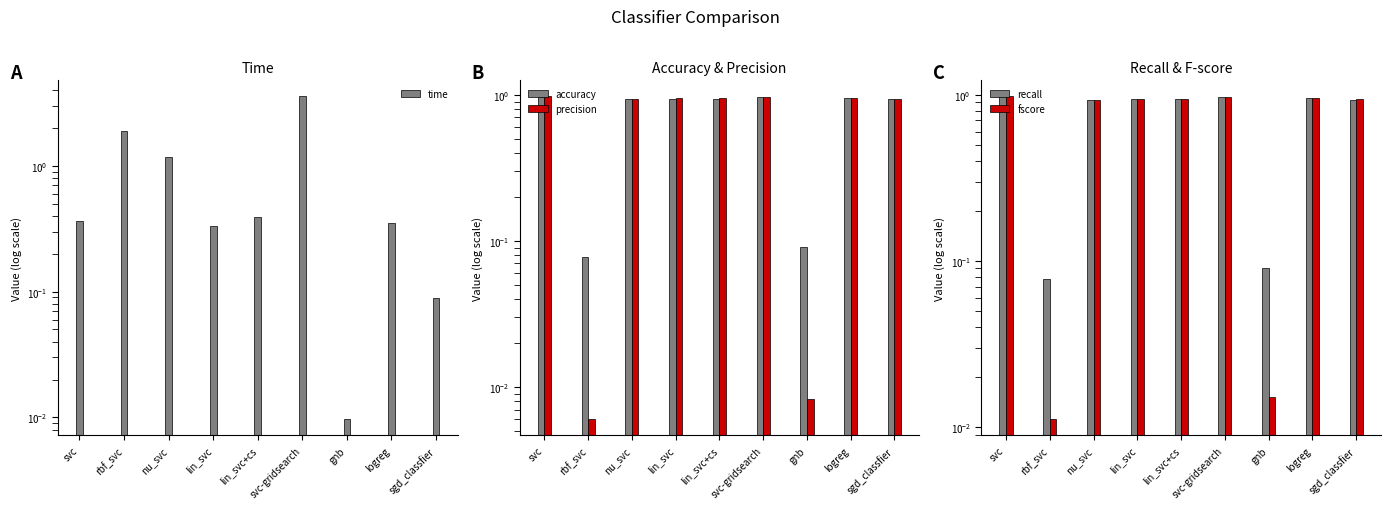

Which category has the highest value in the fscore series?

svc